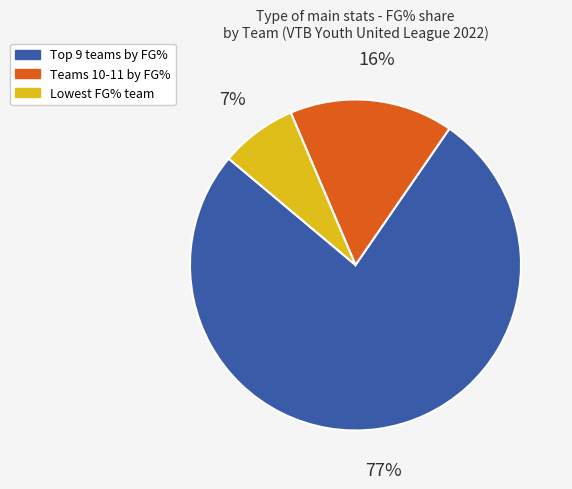

Which slice is the largest?

Top 9 teams by FG%